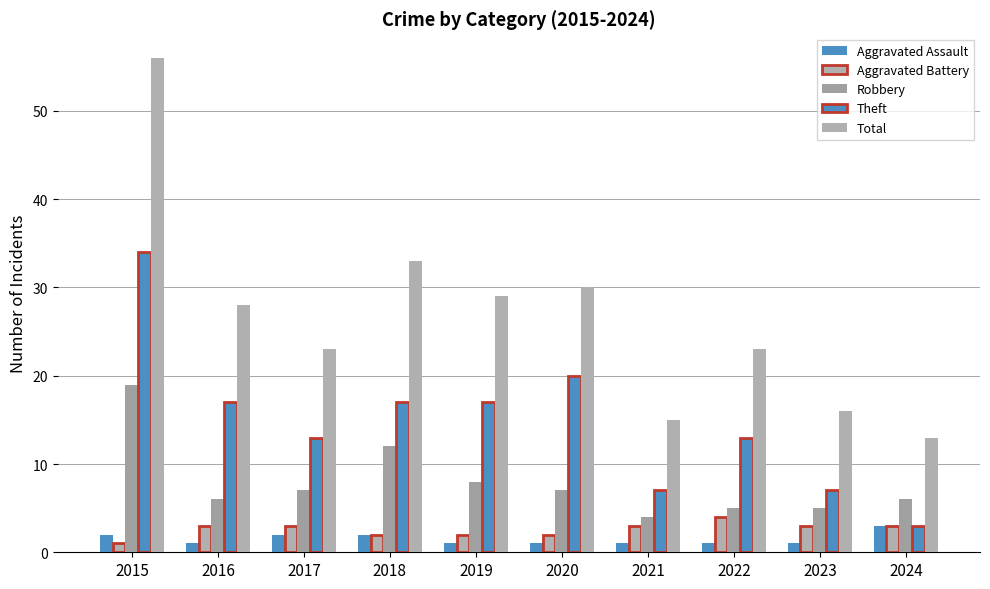

Which series has the widest spread of values?

Total